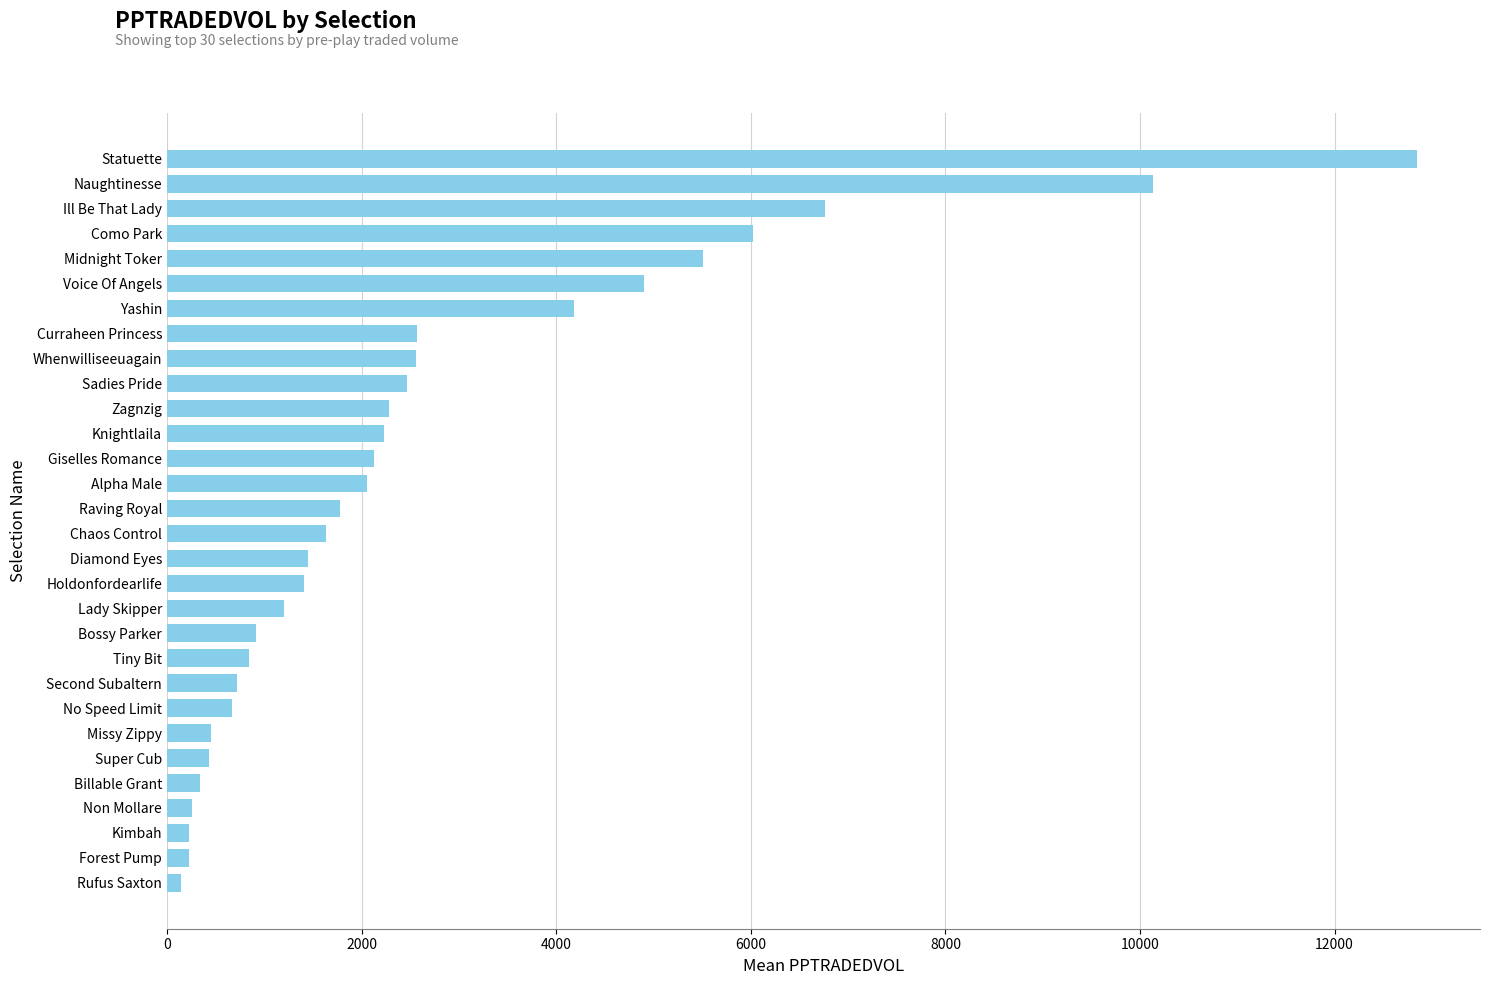

Is it true that the value at Alpha Male is 1048.6?

False